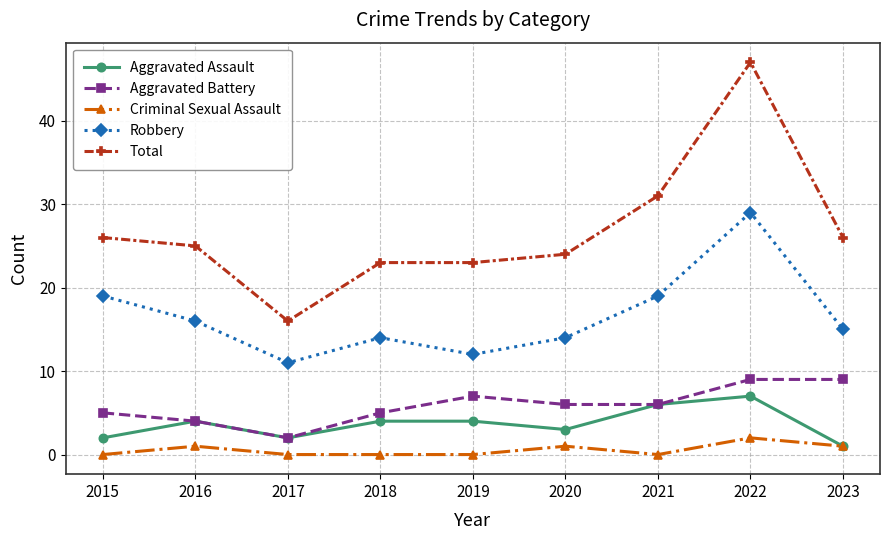

How many data points in Robbery are less than 15?

4